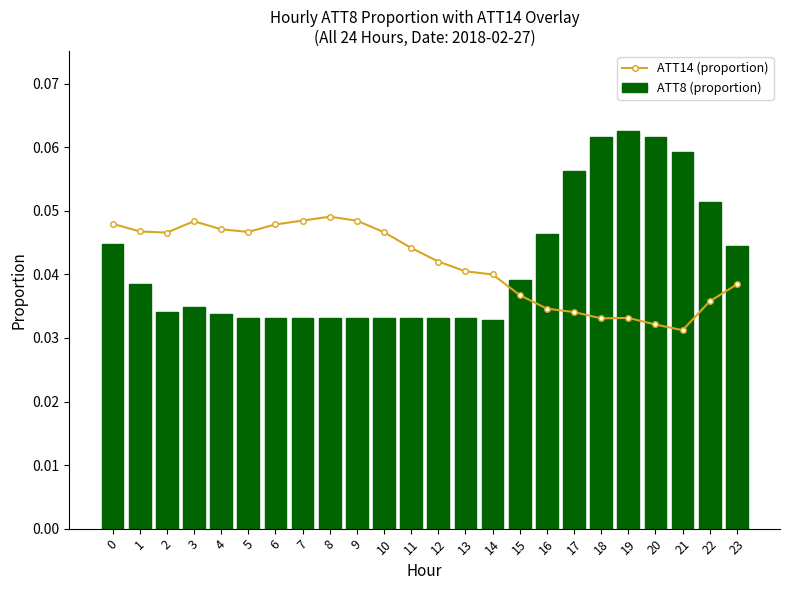

The value of ATT14 (proportion) at 12 is 0.0. True or false?

True